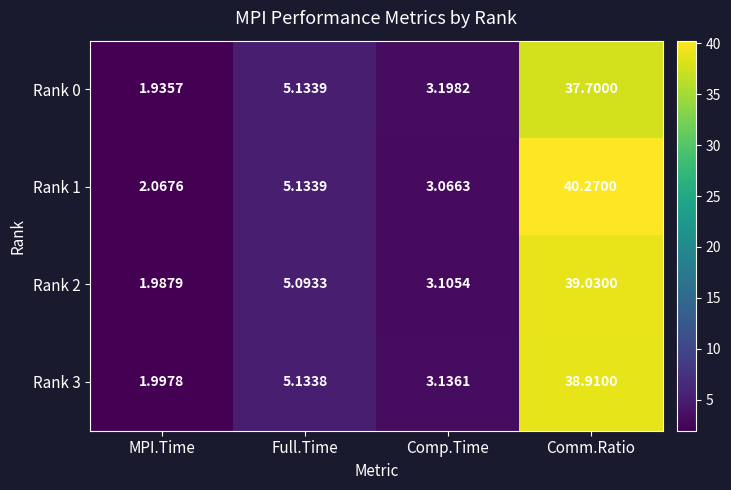

At which label is Rank 3 closest to 20?

Full.Time